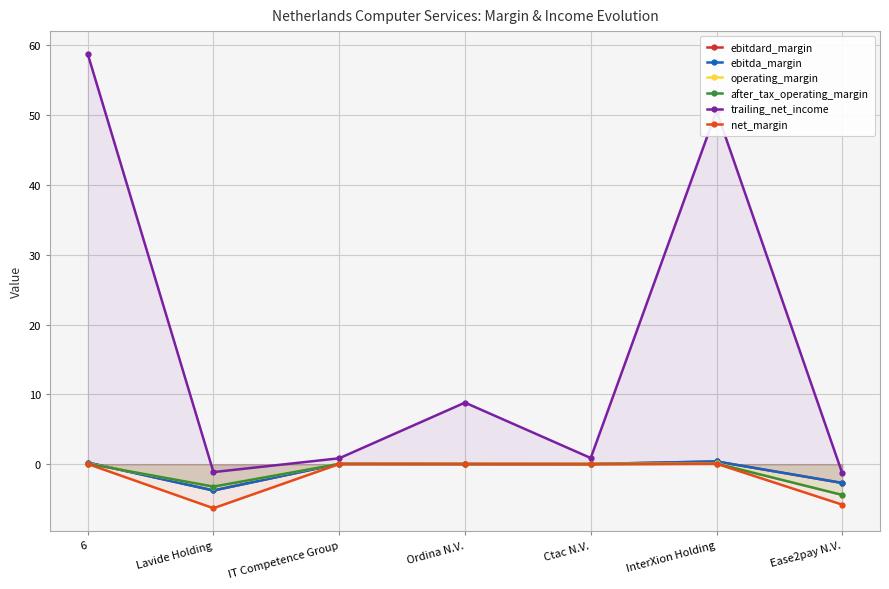

Where is the first local maximum for operating_margin?

Ordina N.V.